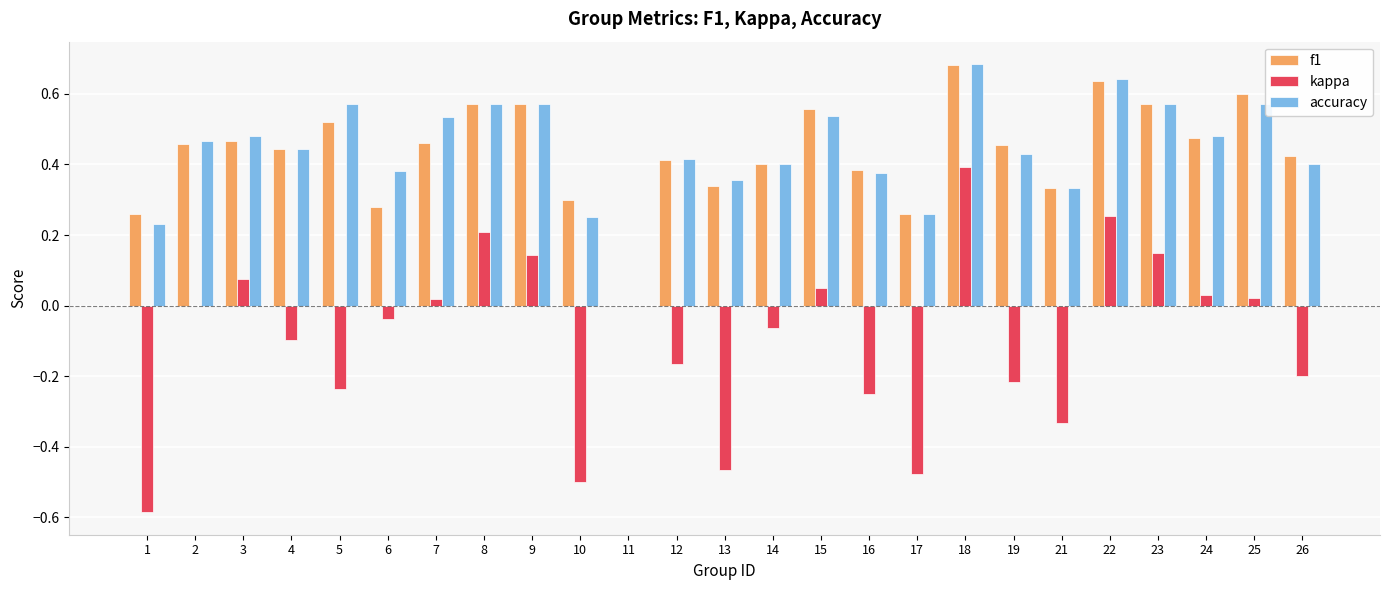

What is the total value across all series at 8?

1.4